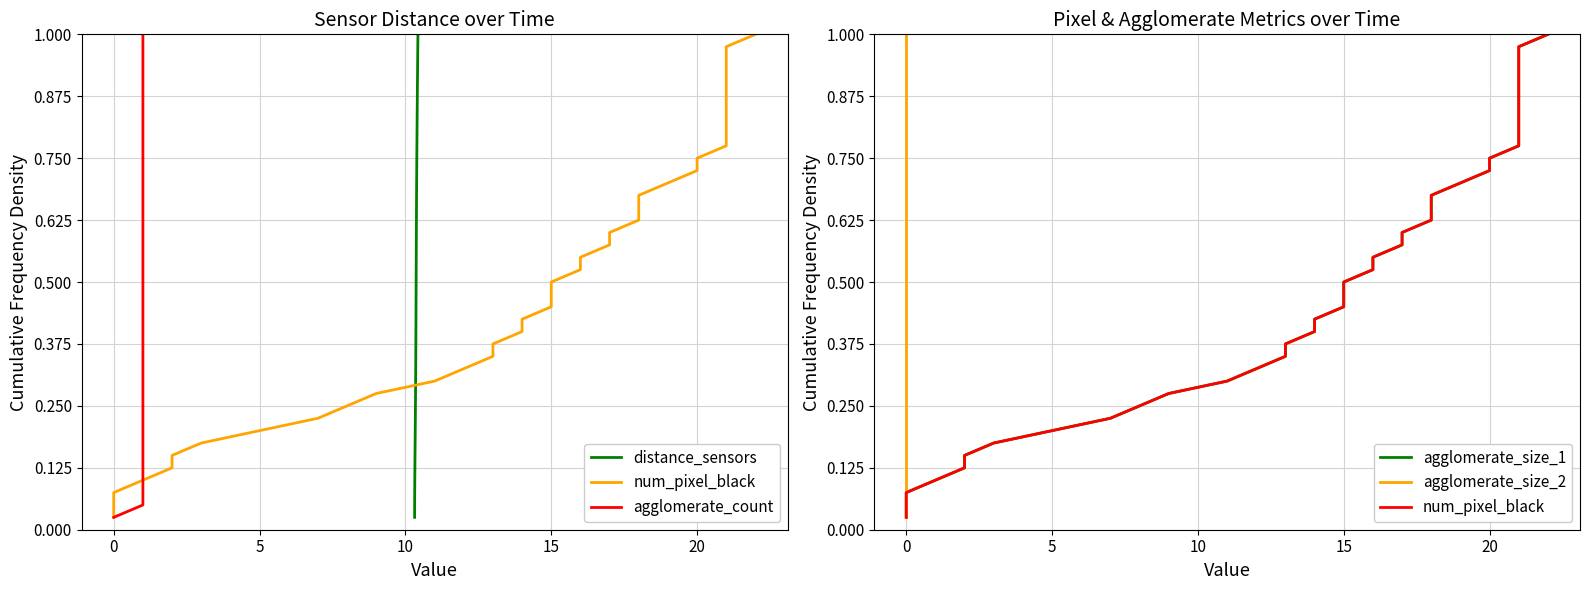

True or false: num_pixel_black and agglomerate_size_1 intersect in this chart.

False